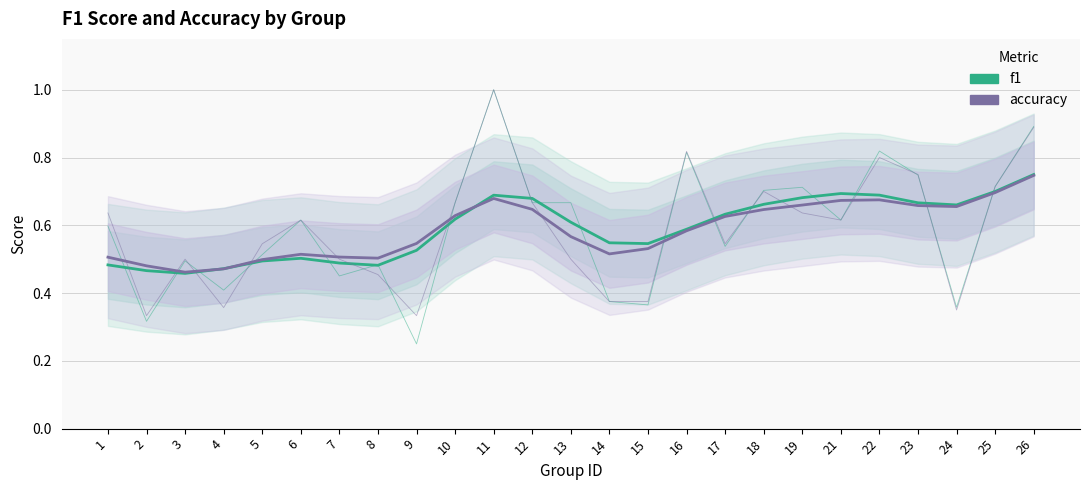

What is the total value across all series at 1?

1.0